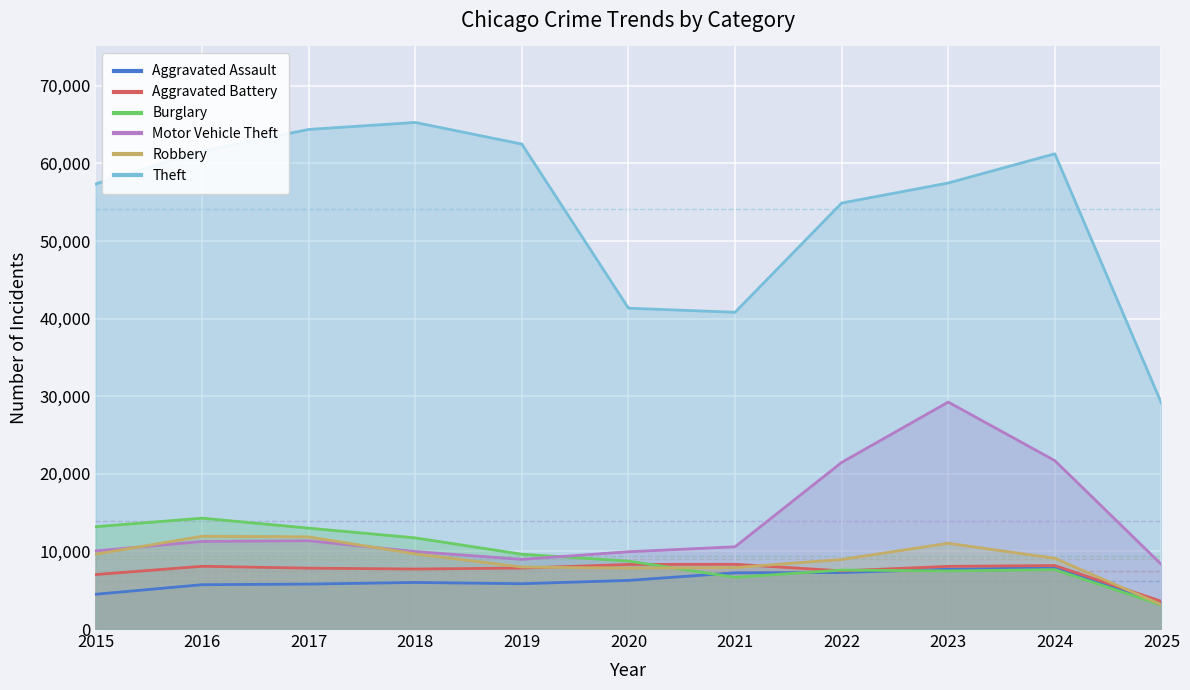

What is the total value across all series at 2023?

121068